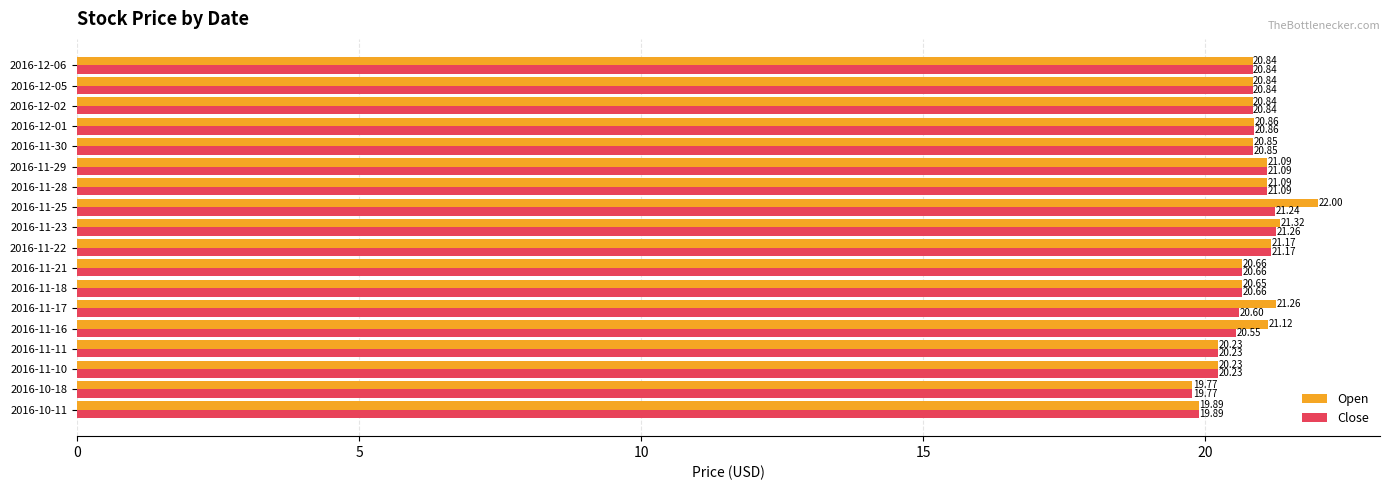

What is the maximum value shown in the chart?

22.0